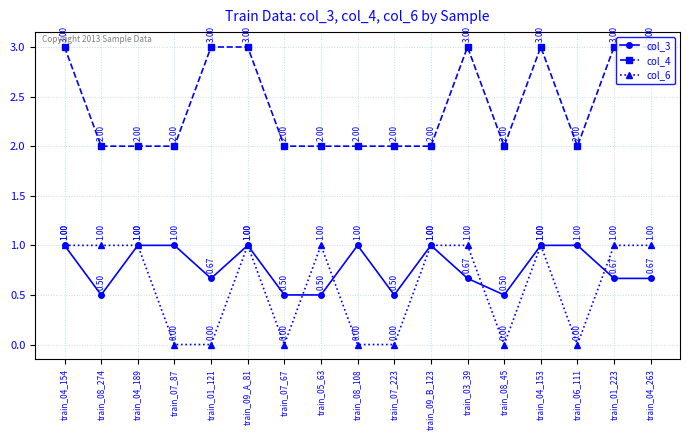

True or false: col_4 and col_3 intersect in this chart.

False